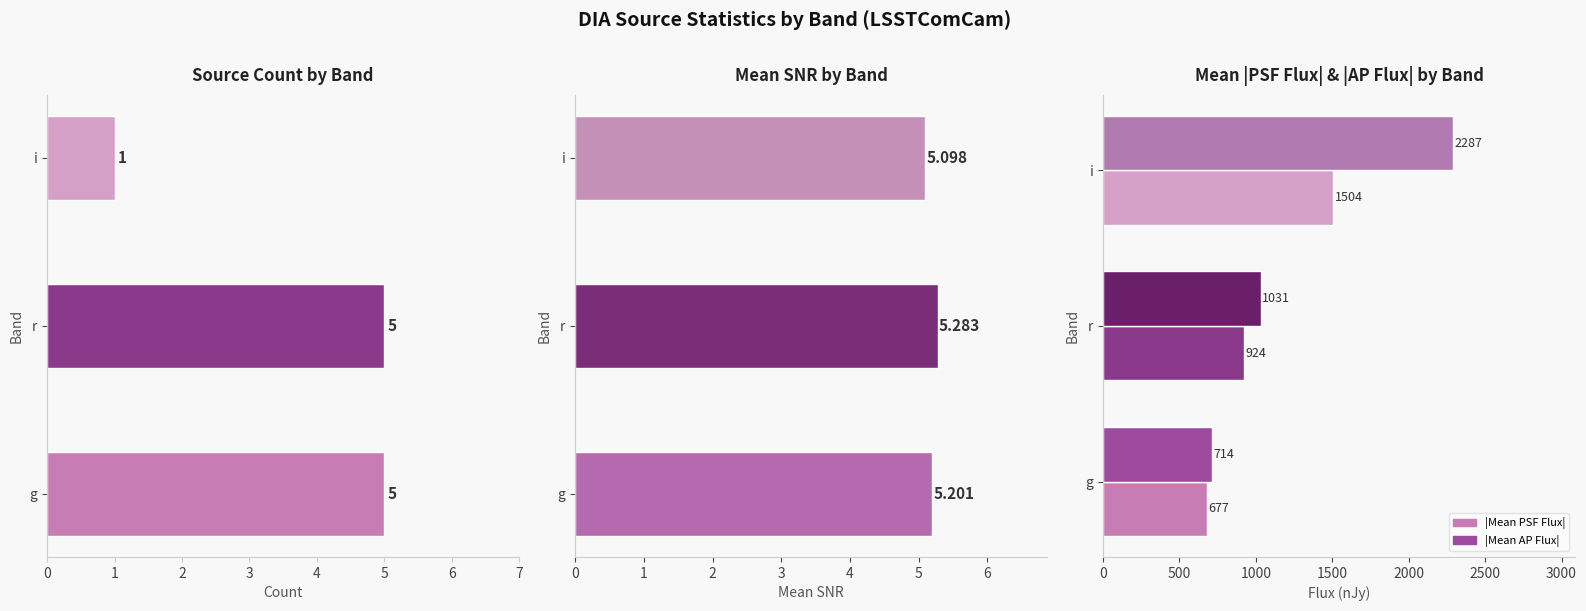

True or false: |Mean PSF Flux| has a value of 1205.6 at g.

False